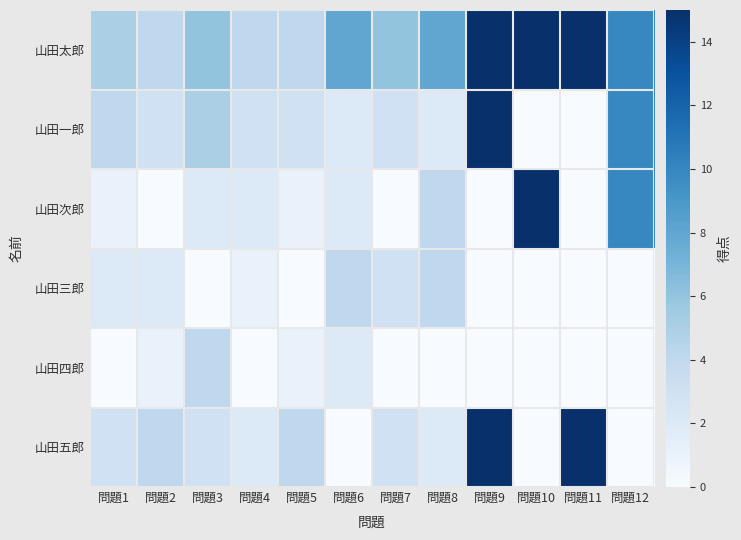

List the series in order of their peak value, lowest first.

山田三郎, 山田四郎, 山田太郎, 山田一郎, 山田次郎, 山田五郎